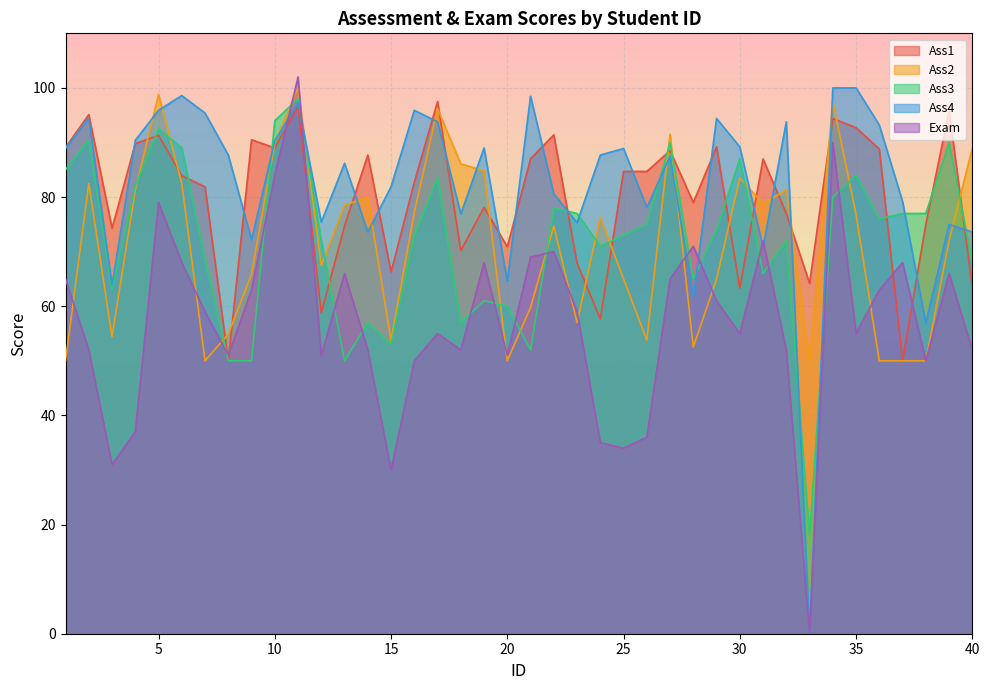

The value of Ass1 at 40 is 43.5. True or false?

False